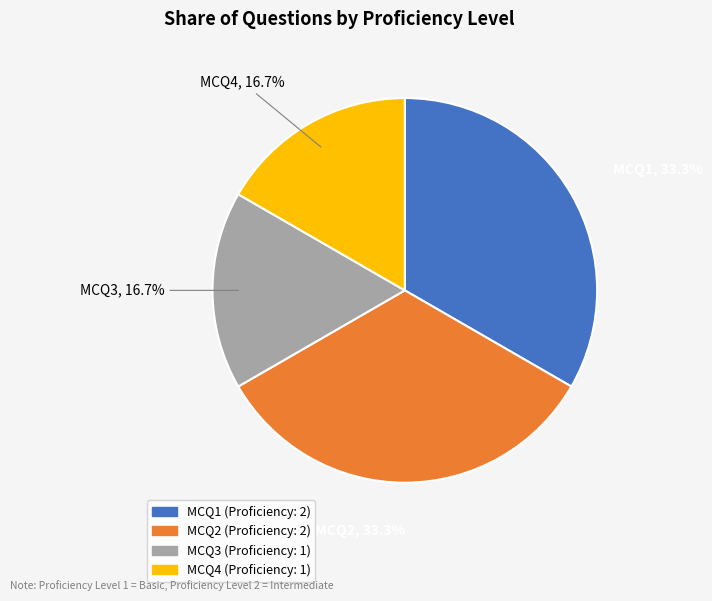

Is there a majority slice in this chart?

No